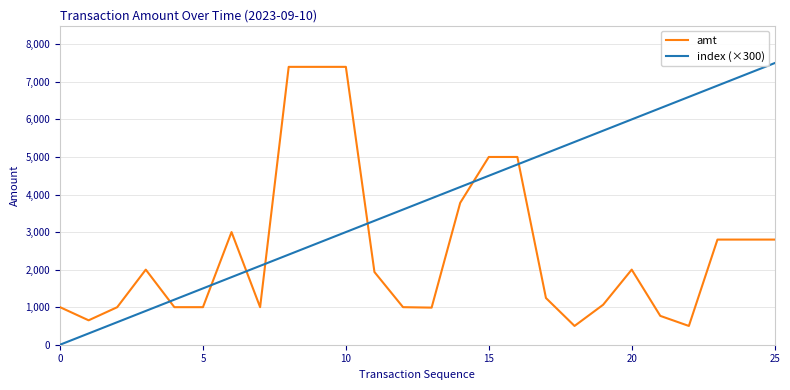

How many times do amt and index (×300) cross each other?

7